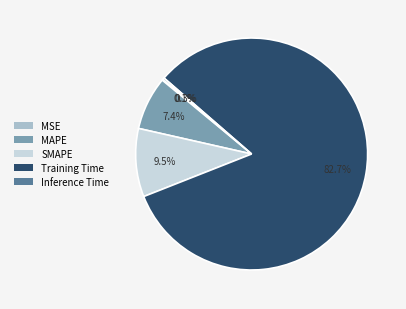

What portion of the pie excludes SMAPE?

90.5%